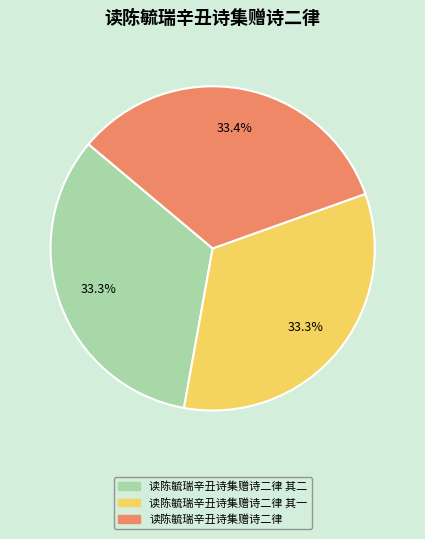

Does any single category account for the majority?

No